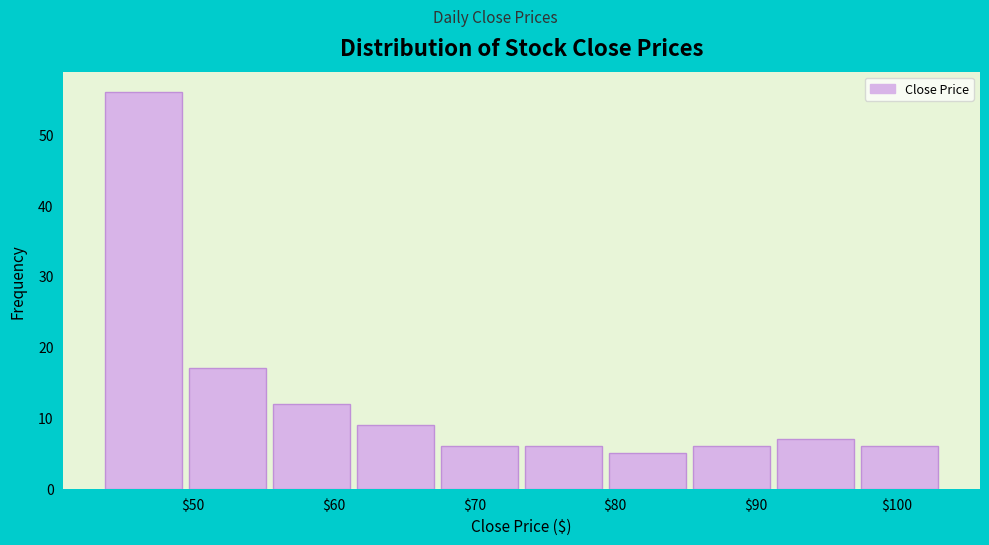

Reading left to right, transcribe this chart: for each bar, give the range it covers on the x-axis and its height. Neither the bar edges nor the heights are printed on the chart, so give them approximately, as read against the axes.

44 to 49: 56
49 to 55: 17
55 to 61: 12
61 to 67: 9
67 to 73: 6
73 to 79: 6
79 to 85: 5
85 to 91: 6
91 to 97: 7
97 to 103: 6